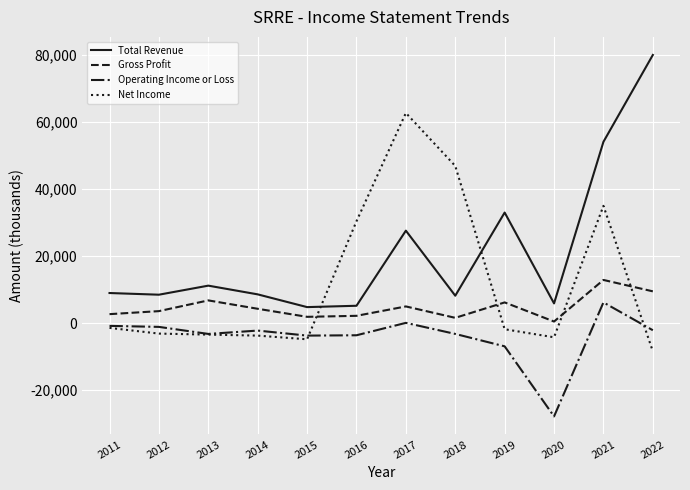

Does the chart display data point markers on the line(s)?

No